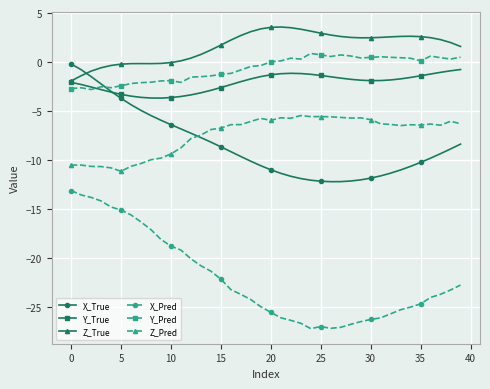

What is the difference between the maximum and minimum values in the X_True series?

12.0